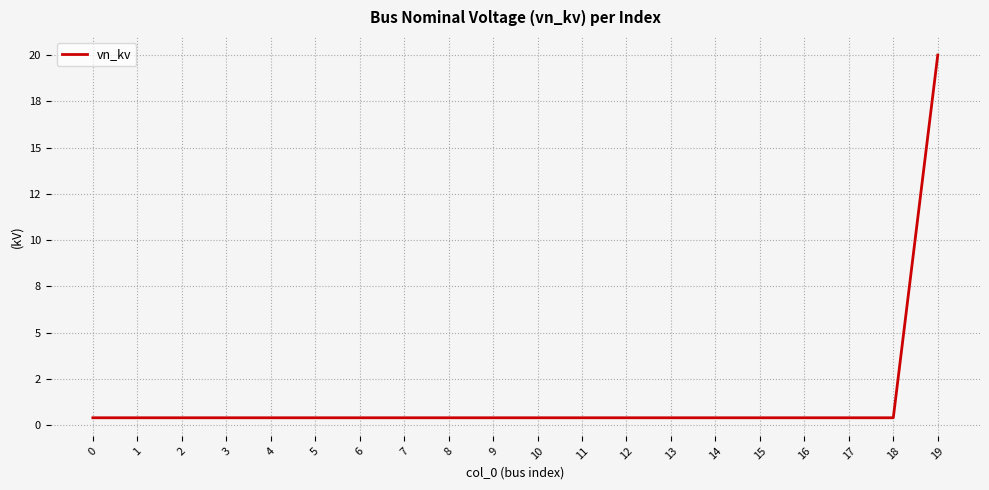

Is this an area chart (filled region under the line)?

No